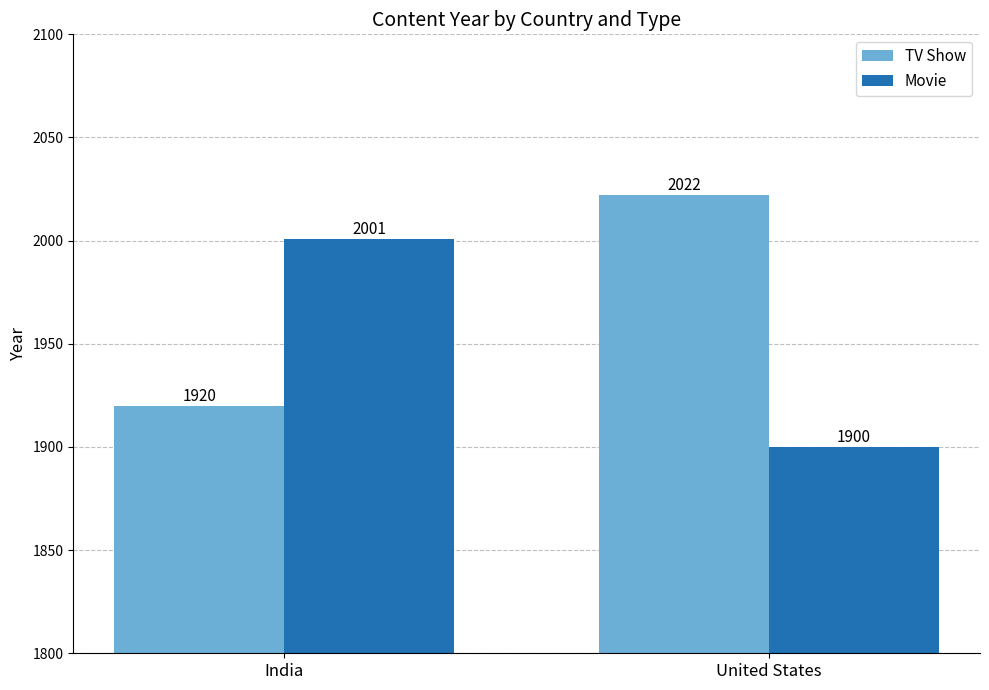

Which category has the highest value in the Movie series?

India